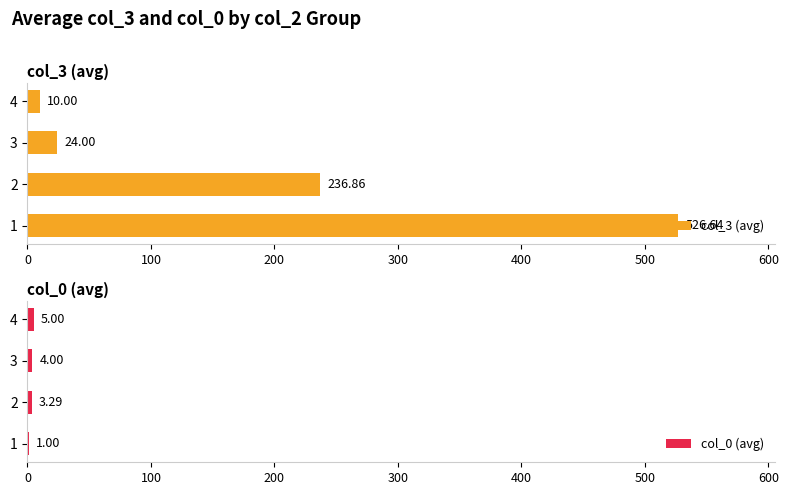

Are the bars horizontal?

Yes